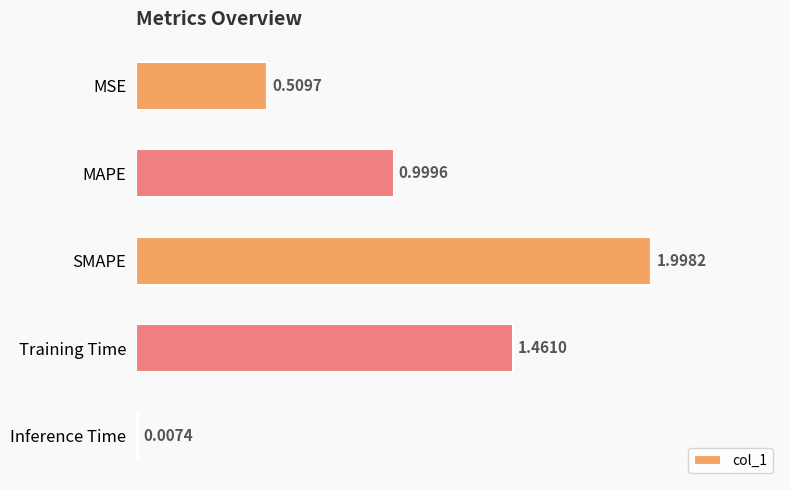

Which label corresponds to the largest value in the chart?

SMAPE